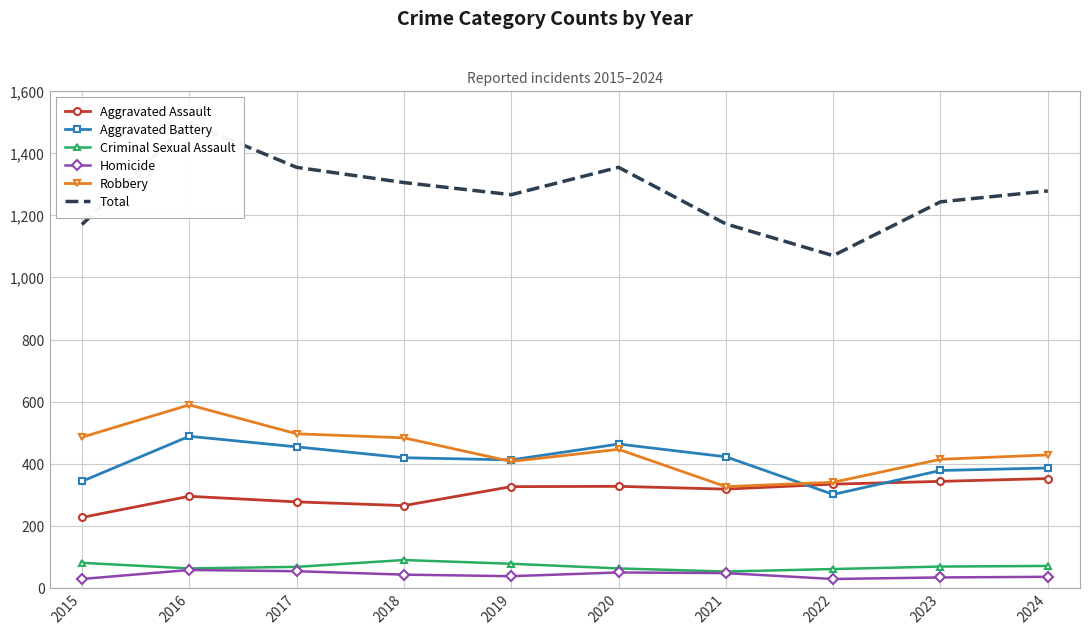

The Aggravated Battery series shows 740 at 2020. True or false?

False